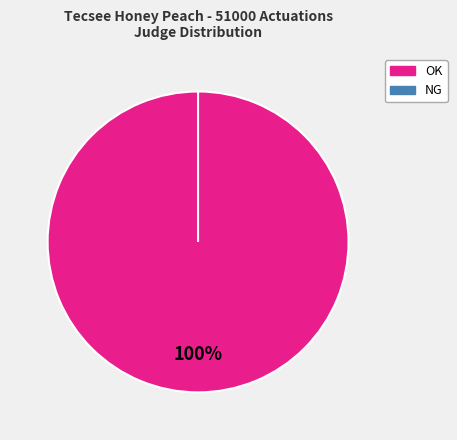

Does any single category account for the majority?

Yes